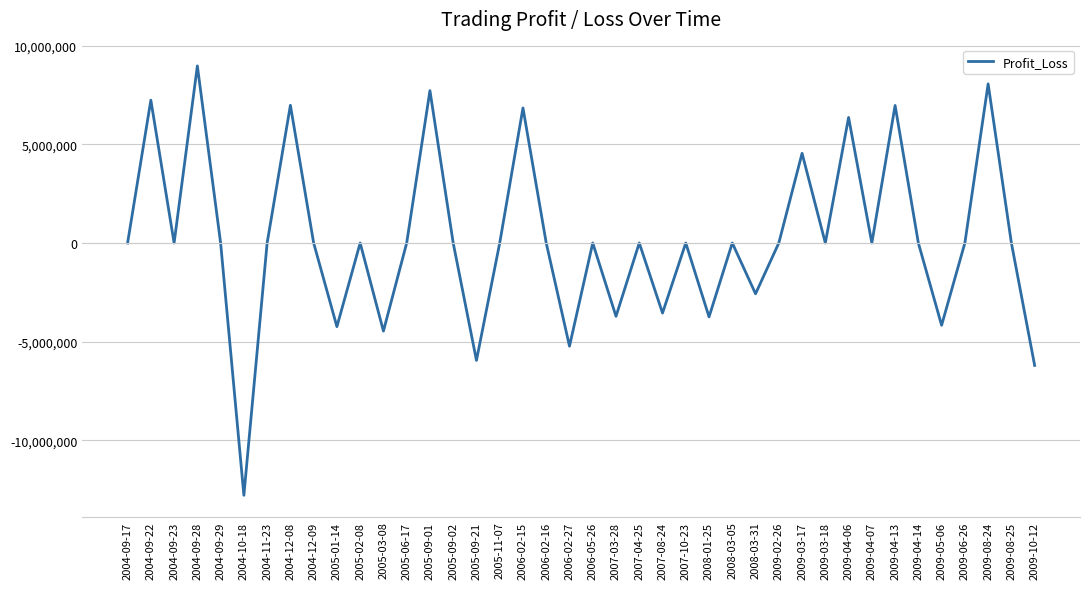

Which label corresponds to the largest value in the chart?

2004-09-28